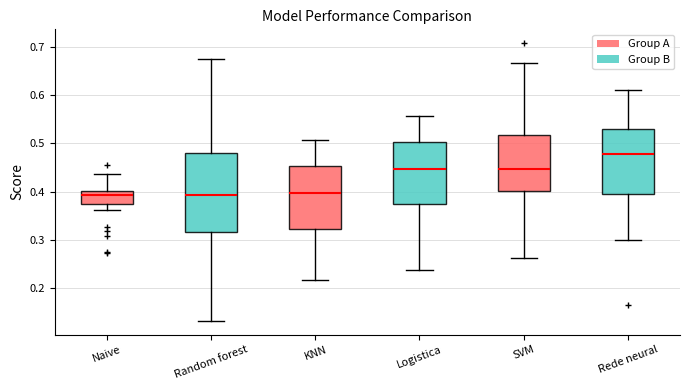

Where does the lower whisker of the box for SVM end on the y-axis? The values are not printed on the chart, so give them approximately, as read against the axis.

0.26